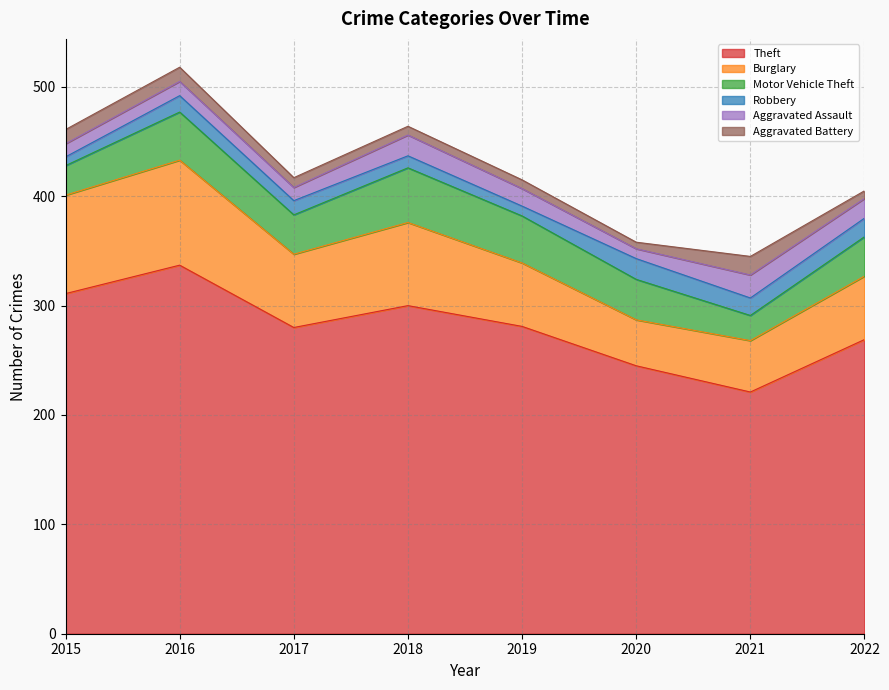

The value of Motor Vehicle Theft at 2018 is 50. True or false?

True